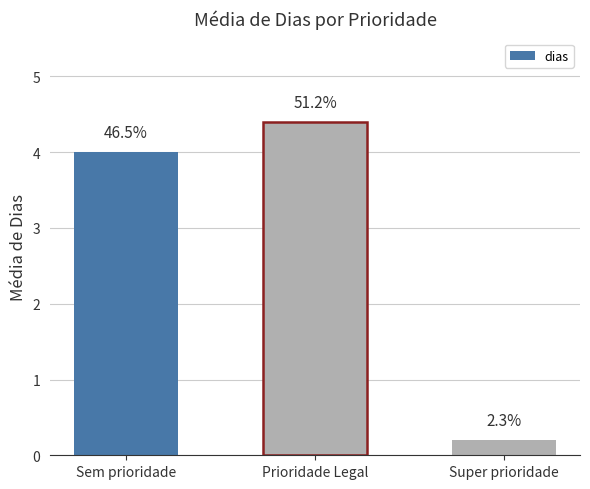

Which has a higher value, Sem prioridade or Prioridade Legal?

Prioridade Legal